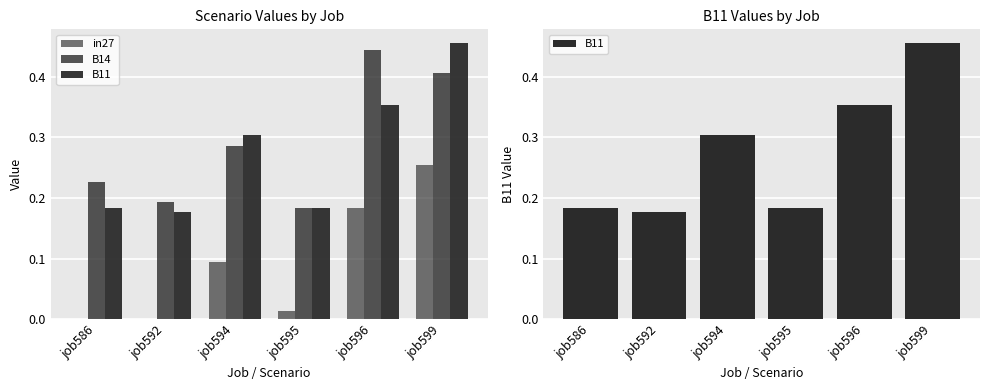

What is the approximate value of B11 at job592?

0.2